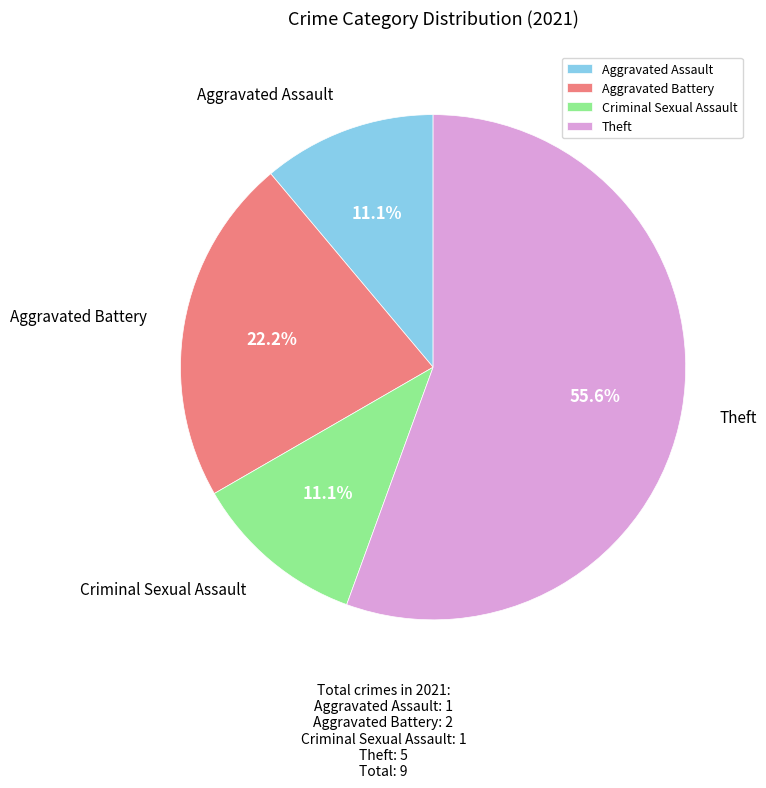

Does Aggravated Assault account for over 50% of the chart?

No